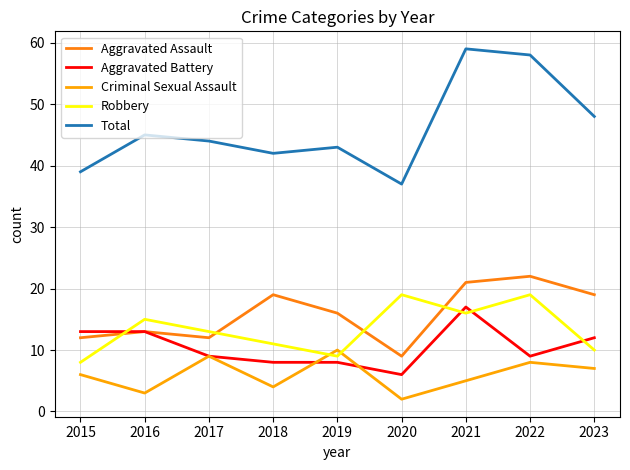

The Aggravated Assault series shows 19 at 2023. True or false?

True